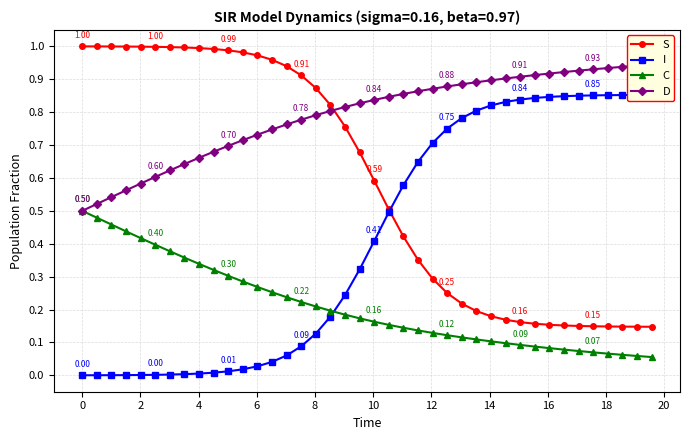

How many lines are shown in the chart?

4